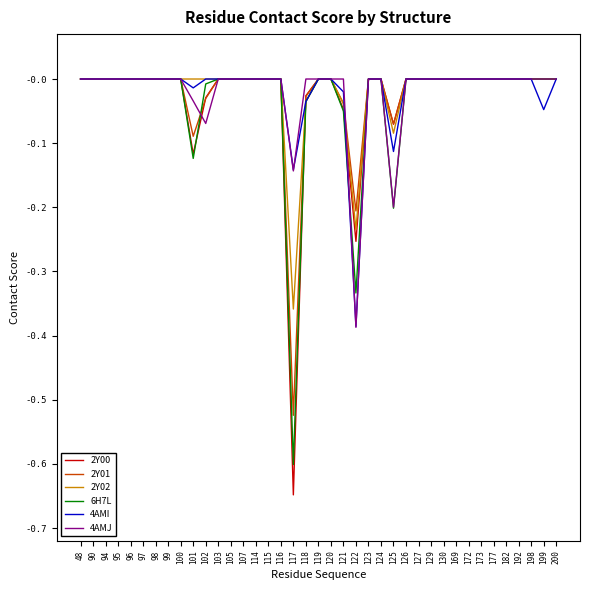

How many lines are shown in the chart?

6